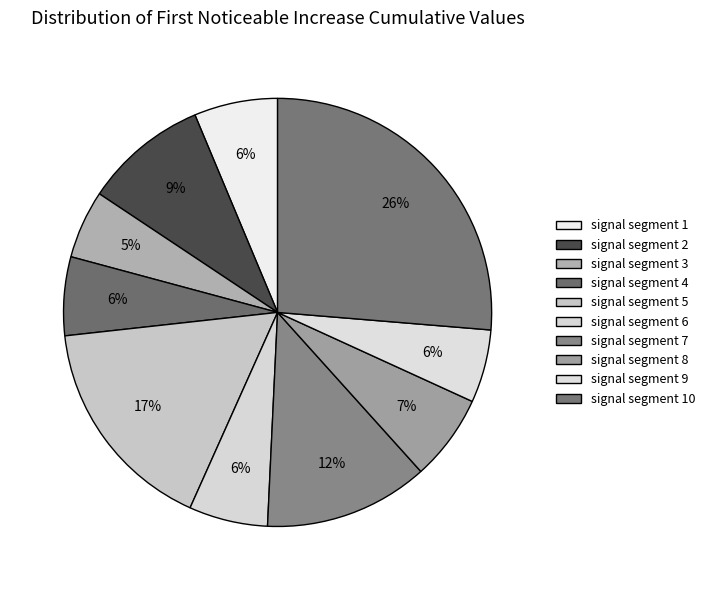

What is the total percentage of signal segment 9 and signal segment 8?

12.0%